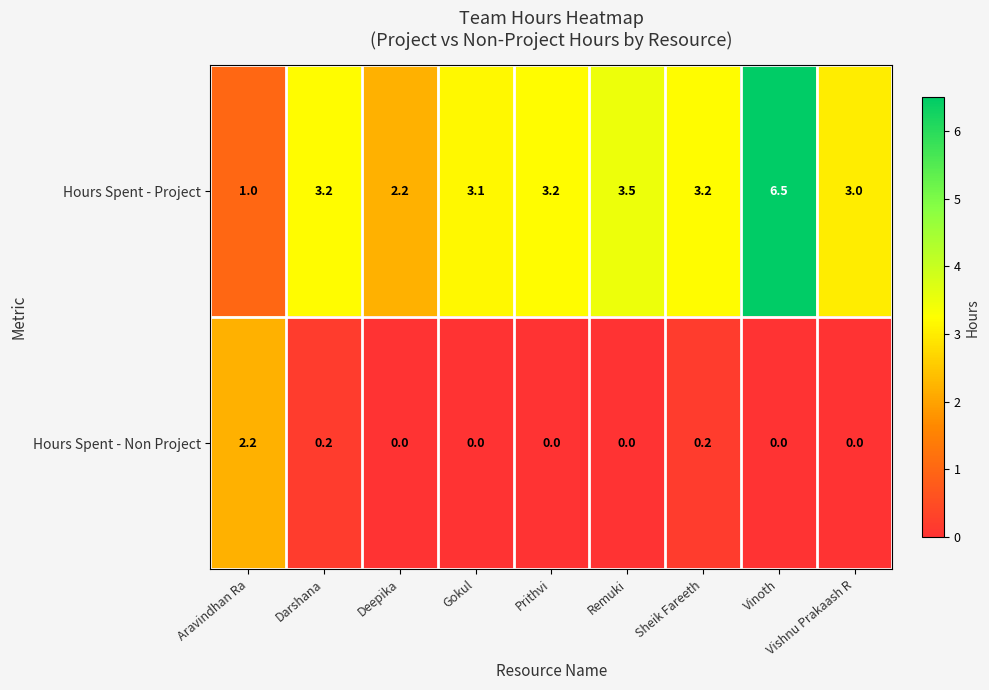

What is the total value across all series at Sheik Fareeth?

3.4